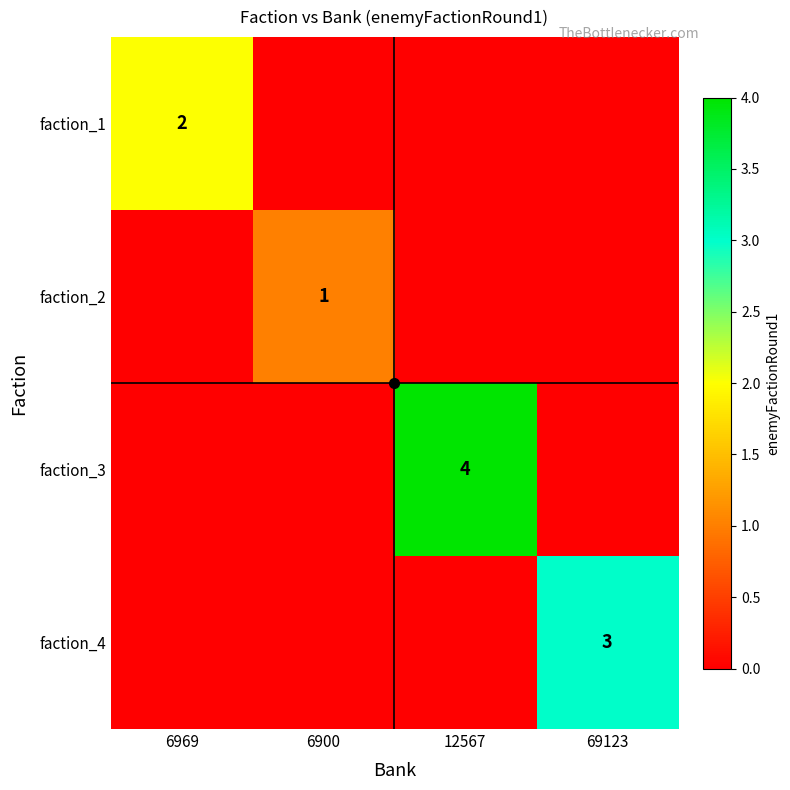

Between 6969 and 69123, which is larger?

6969